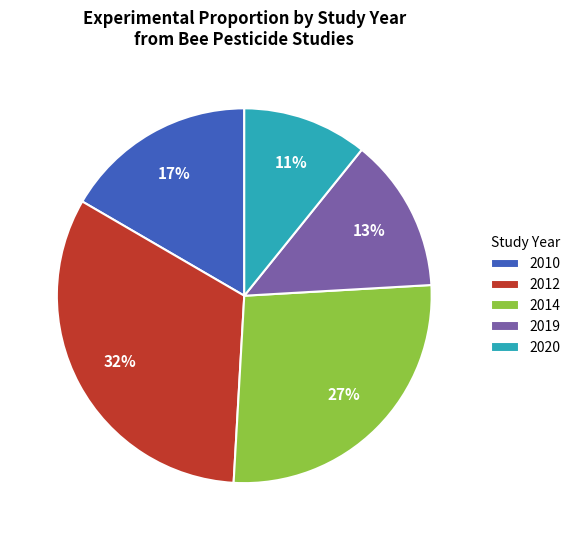

Which slice is the smallest?

2020